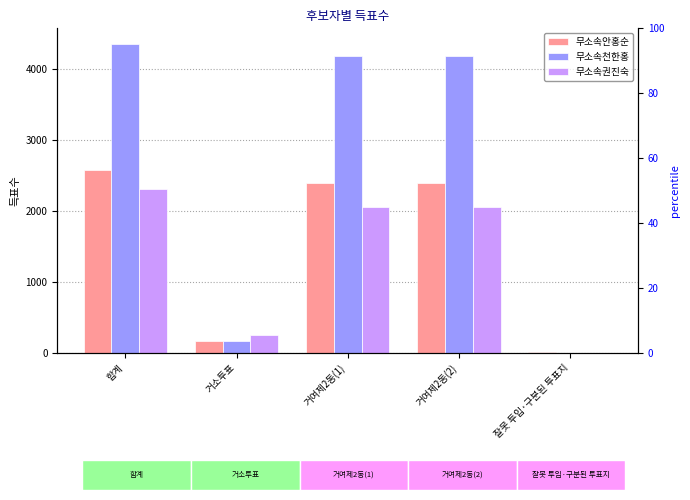

What is the value of the 무소속천한홍 bar at the 1st from the left?

4349